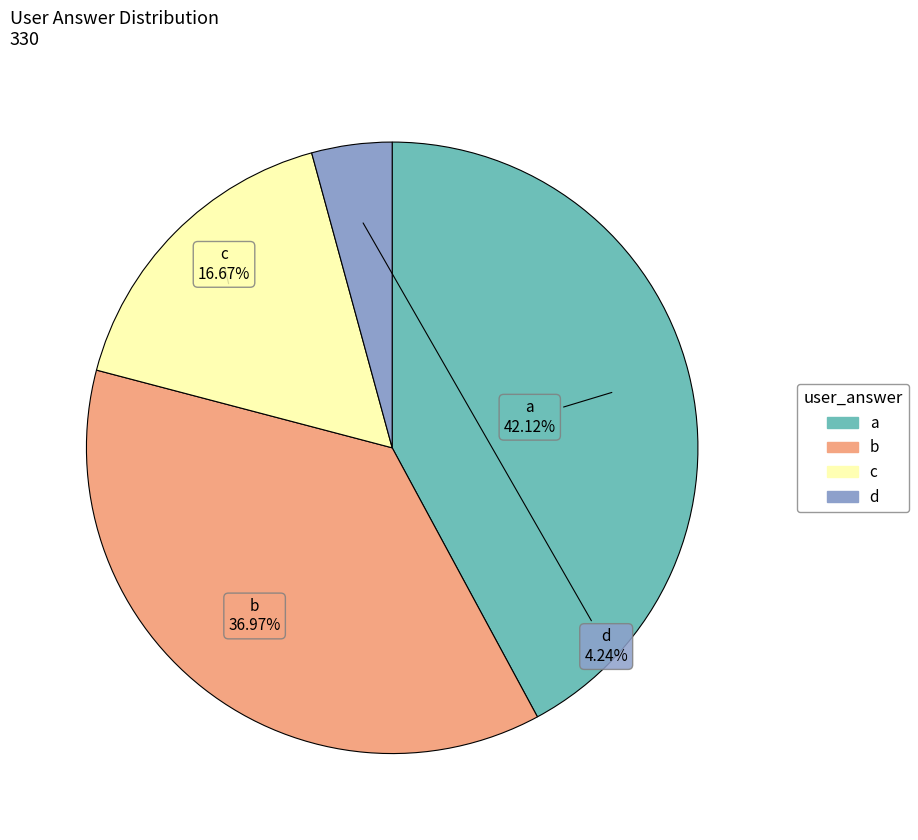

Between c and d, which is larger?

c